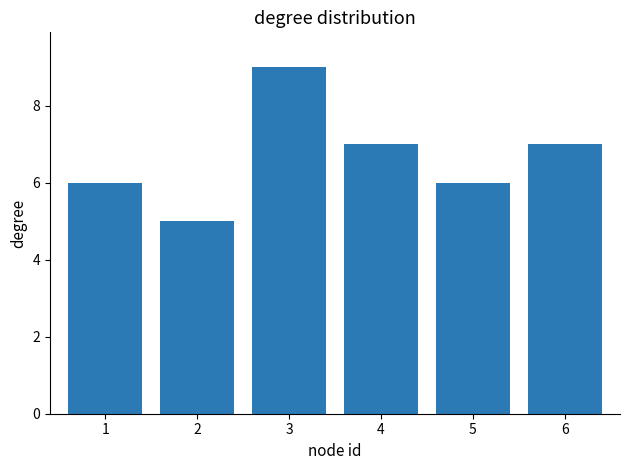

Count the values in the range 6 to 7.

4